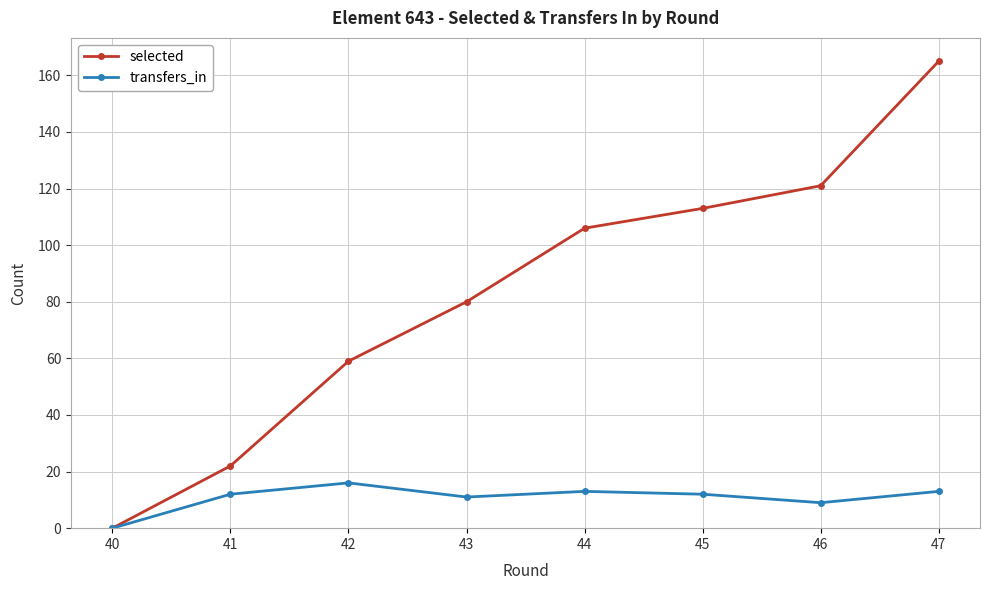

Where is selected nearest to the value 82?

43